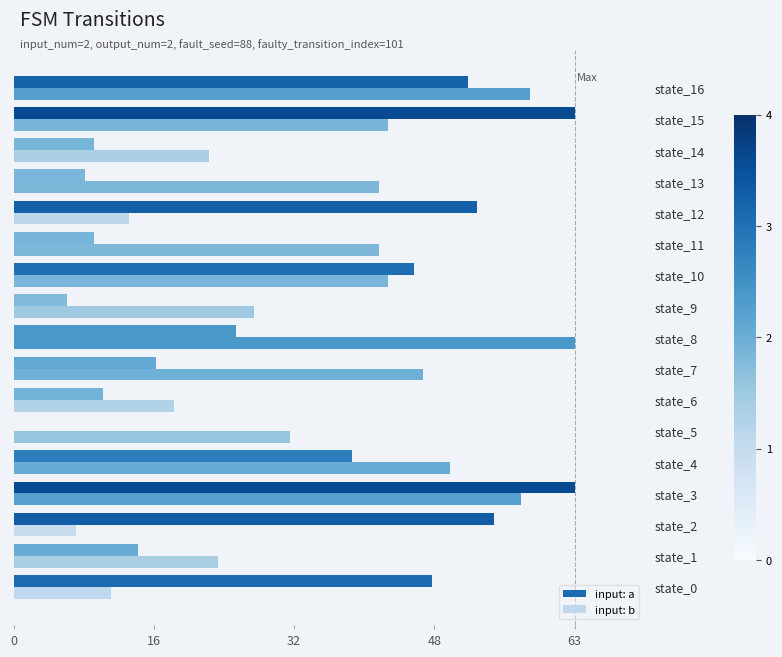

Which series has the largest range (max minus min)?

input: a